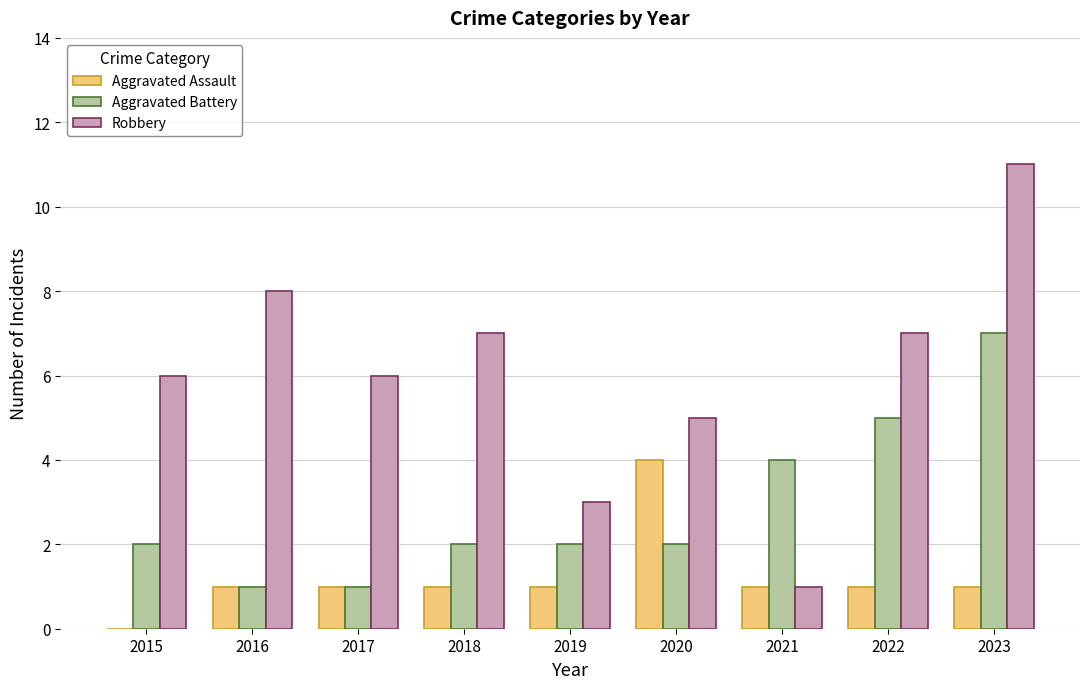

Which label corresponds to the largest value in the chart?

2023